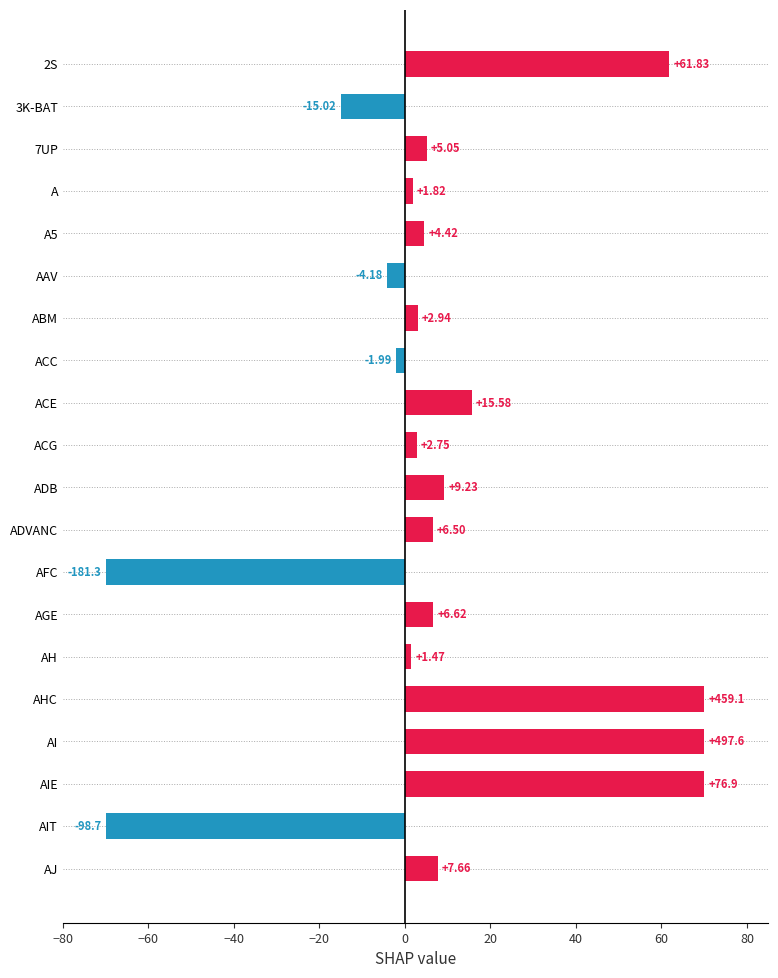

What is the label of the 10th bar from the top?

ACG